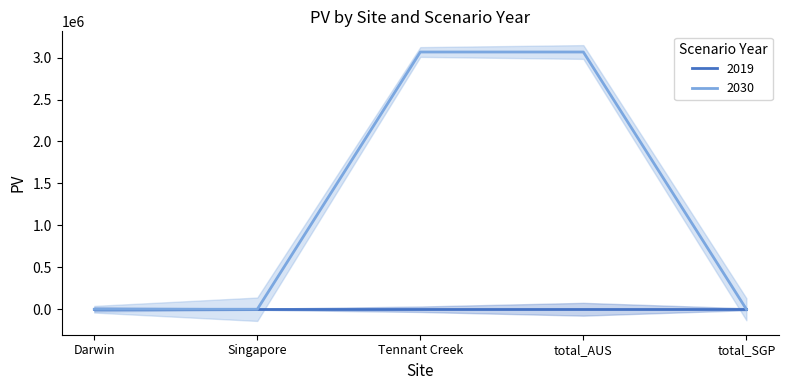

What is the average value?

1226564.6